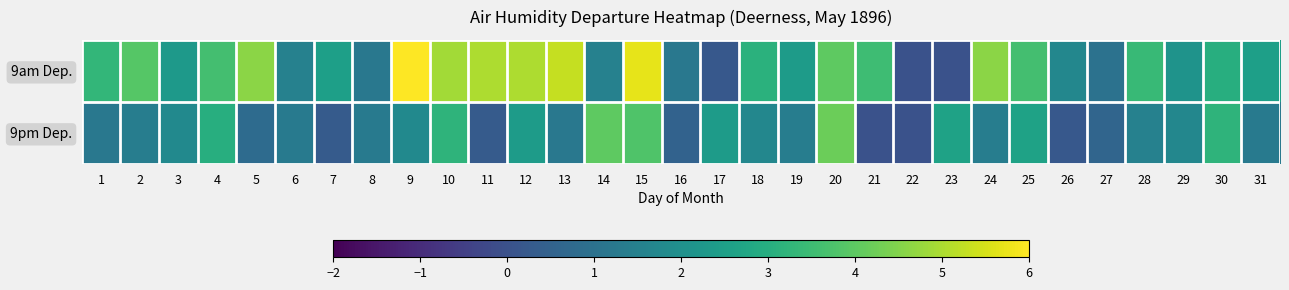

Rank the series at 15 from highest to lowest value.

9am Dep., 9pm Dep.